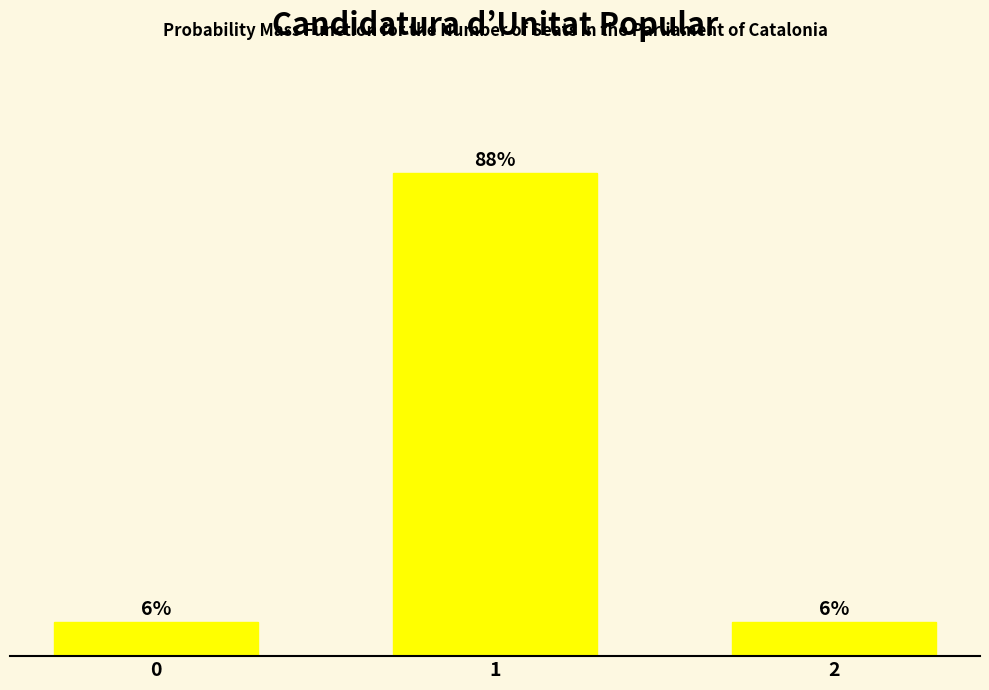

Are the bars horizontal?

No